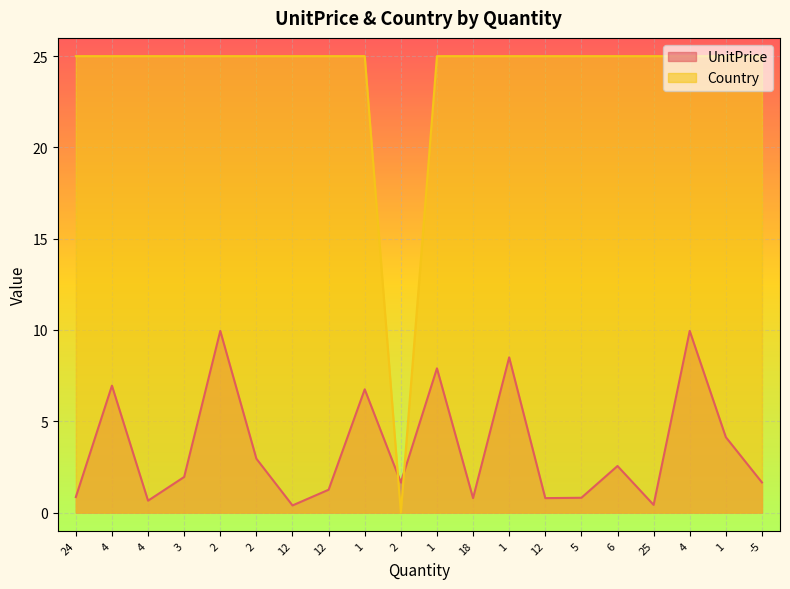

Reading left to right, extract all data points from this chart.

UnitPrice: 0.8	7.0	0.7	1.9	9.9	3.0	0.4	1.2	6.8	1.6	7.9	0.8	8.5	0.8	0.8	2.5	0.4	9.9	4.1	1.6
Country: 25.0	25.0	25.0	25.0	25.0	25.0	25.0	25.0	25.0	0.0	25.0	25.0	25.0	25.0	25.0	25.0	25.0	25.0	25.0	25.0